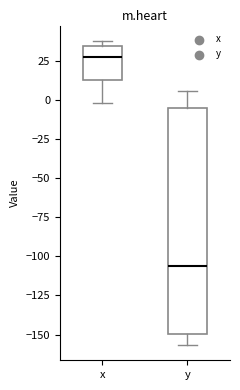

Which box has the highest median line?

x